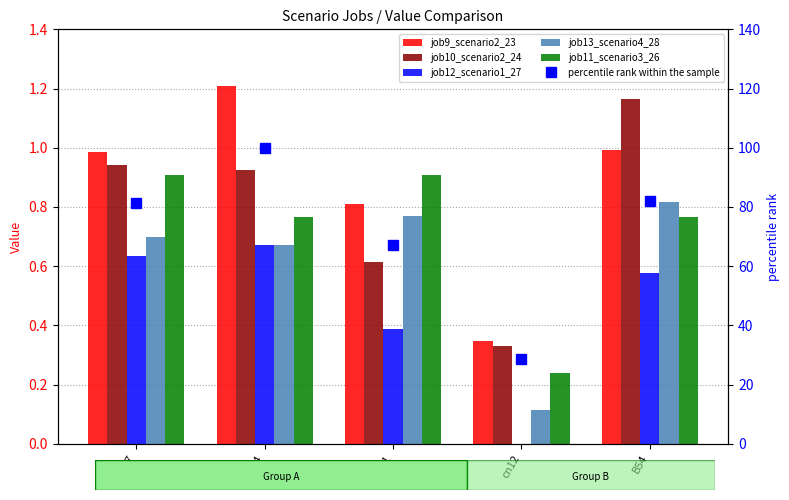

What is the greatest value displayed?

100.0